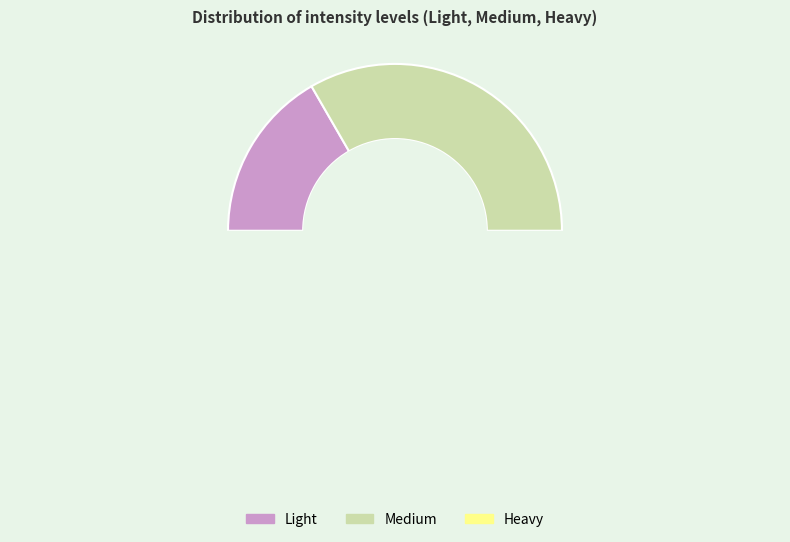

What percentage is NOT represented by Light?

83.3%